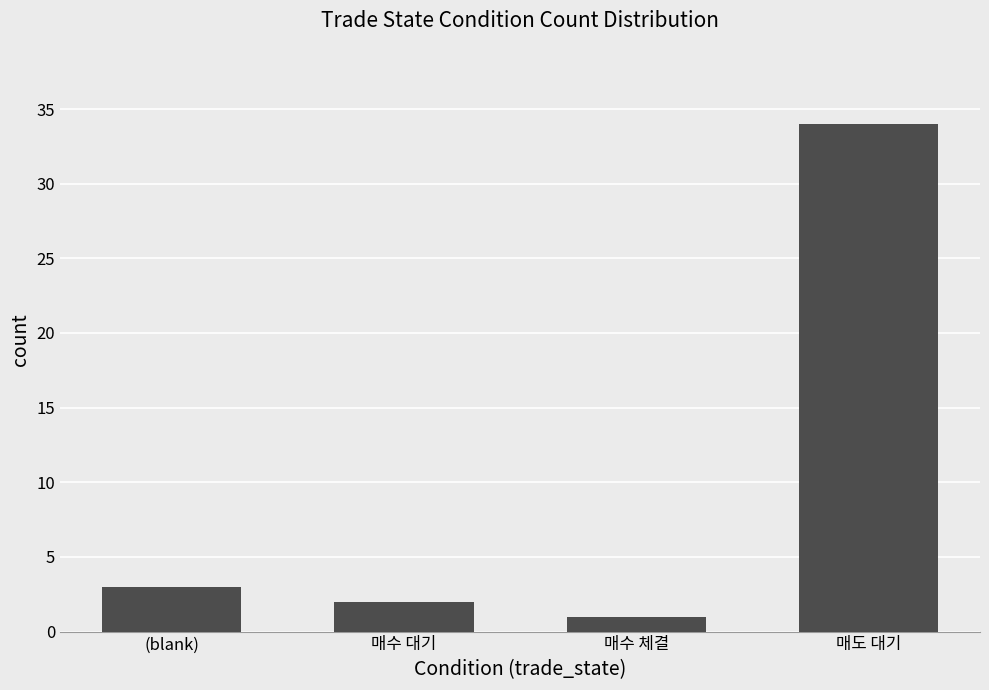

True or false: the data shows 21 at 매도 대기.

False